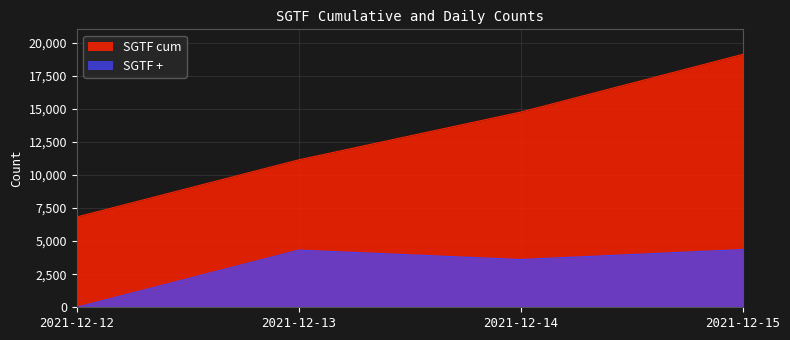

Does the chart display data point markers on the line(s)?

No